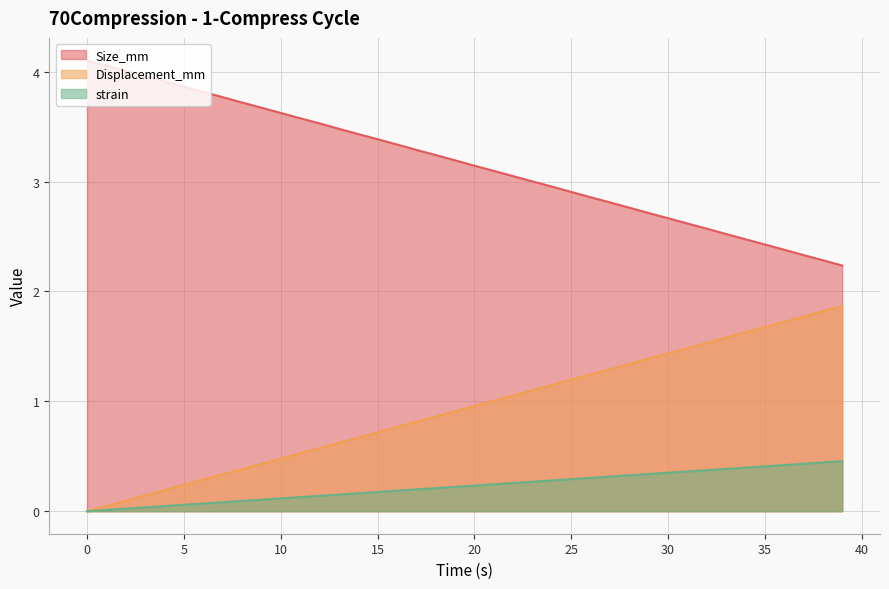

Count the number of data series in this chart.

3